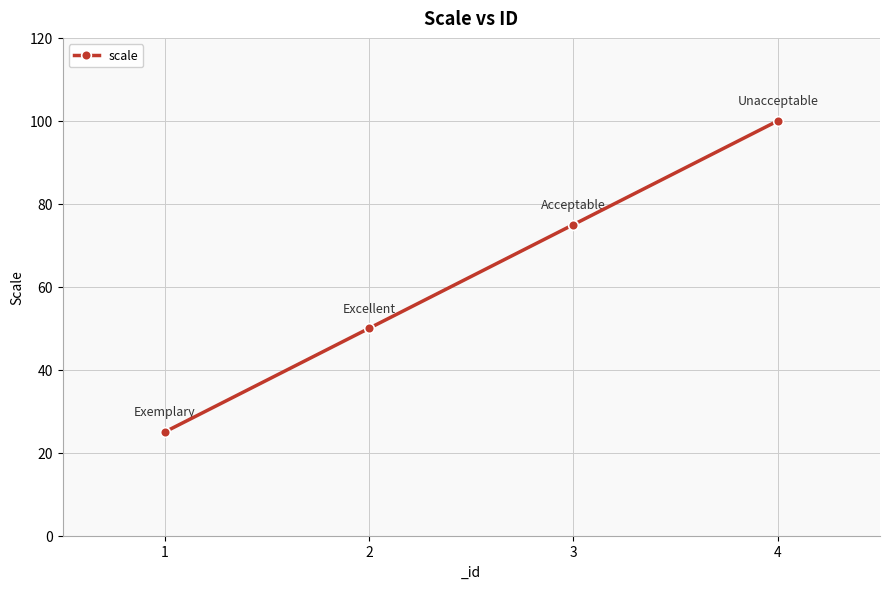

How many series are shown in this chart?

1